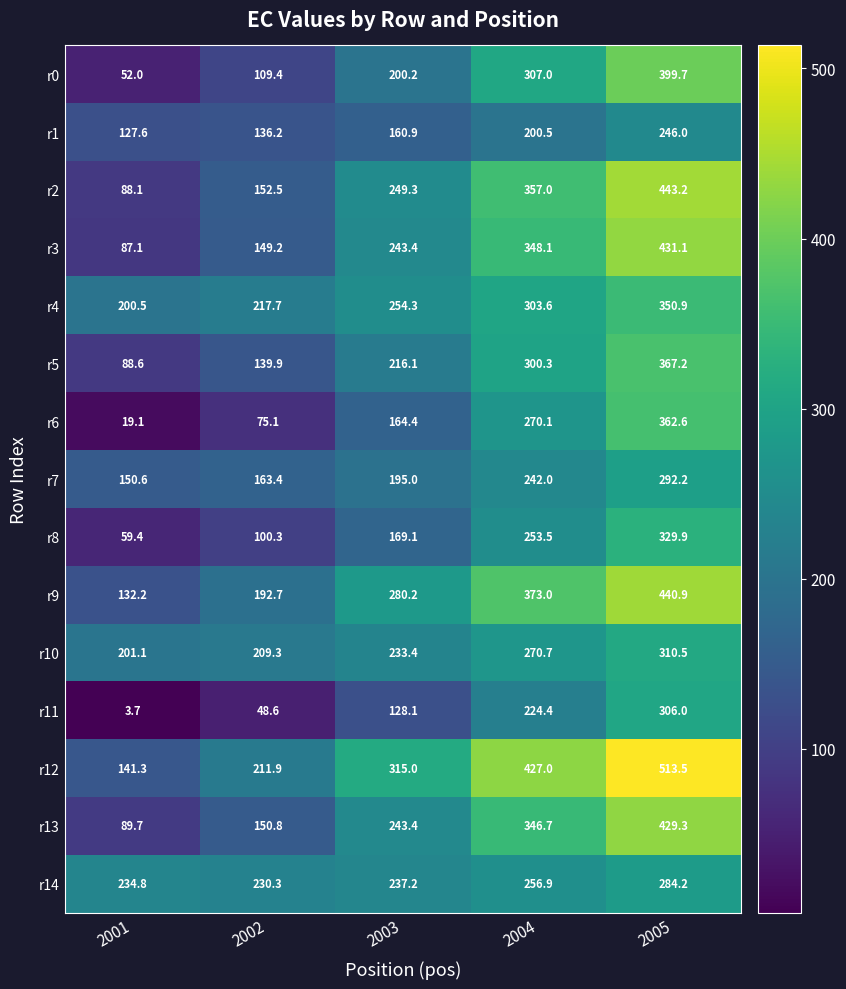

How many values in the r12 series are below 315?

2